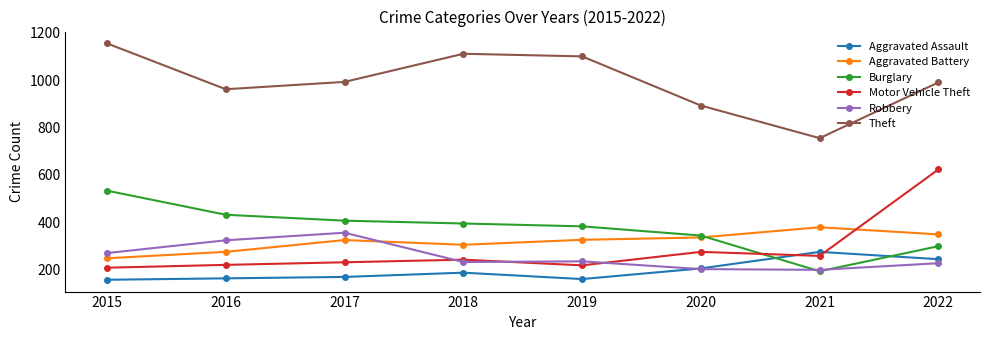

What is the smallest value displayed?

156